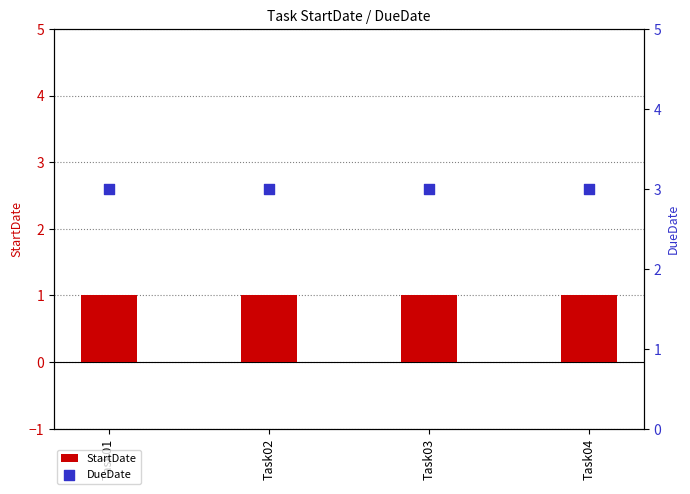

At which category is the sum across all series the highest?

Task01